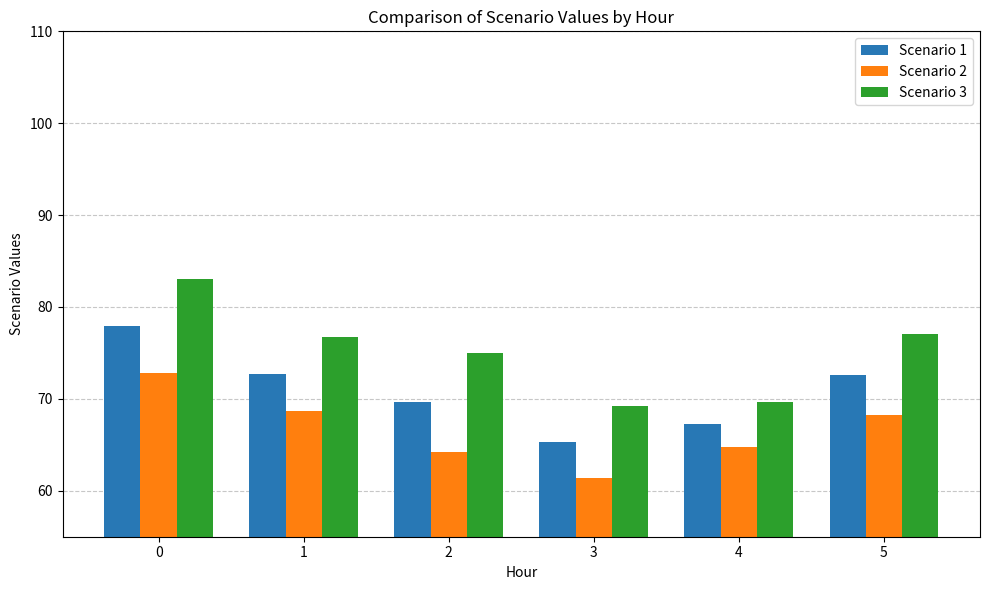

Reading left to right, list all the values displayed in this chart.

Scenario 1: 77.9	72.7	69.6	65.3	67.3	72.7
Scenario 2: 72.8	68.7	64.3	61.4	64.8	68.3
Scenario 3: 83.1	76.7	75.0	69.2	69.7	77.0